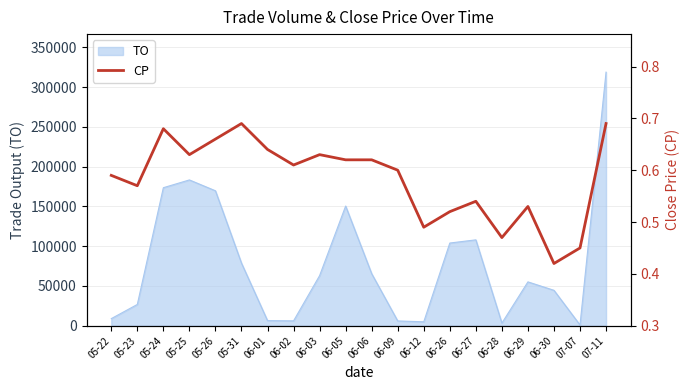

The value at 06-03 is 0.9. True or false?

False